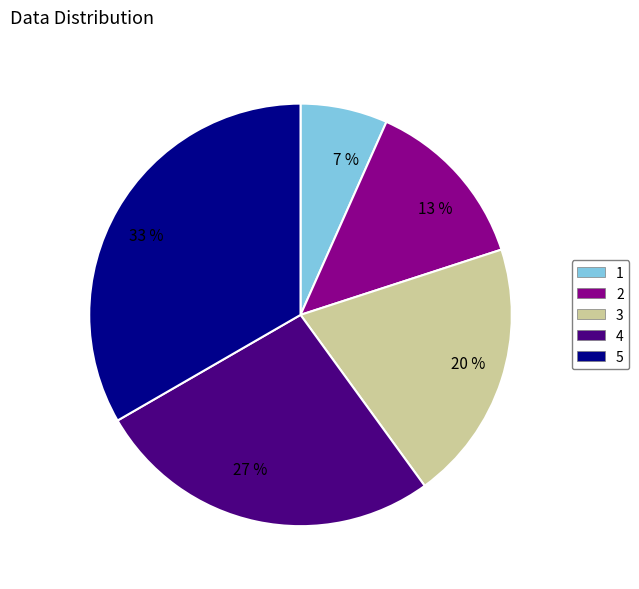

Is there any slice that represents more than half of the pie?

No